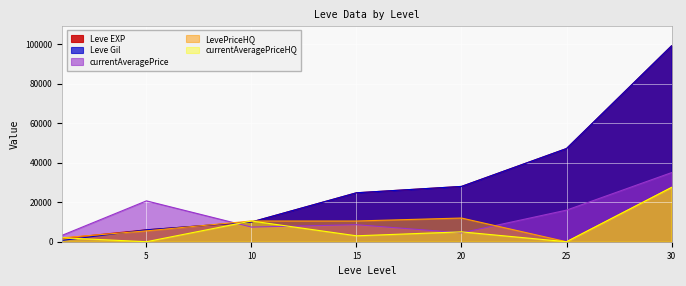

What is the value of the currentAveragePrice point at the 2nd from the left?

20698